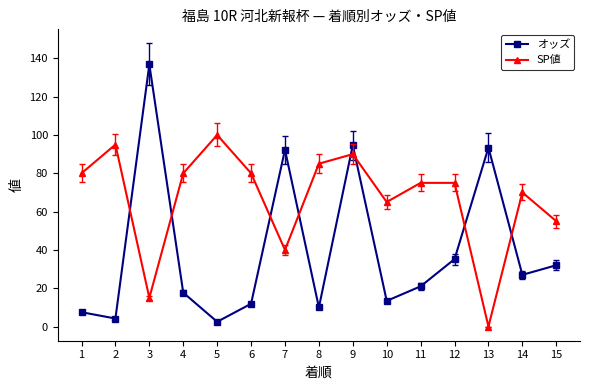

True or false: オッズ has a value of 10.0 at 8.

True